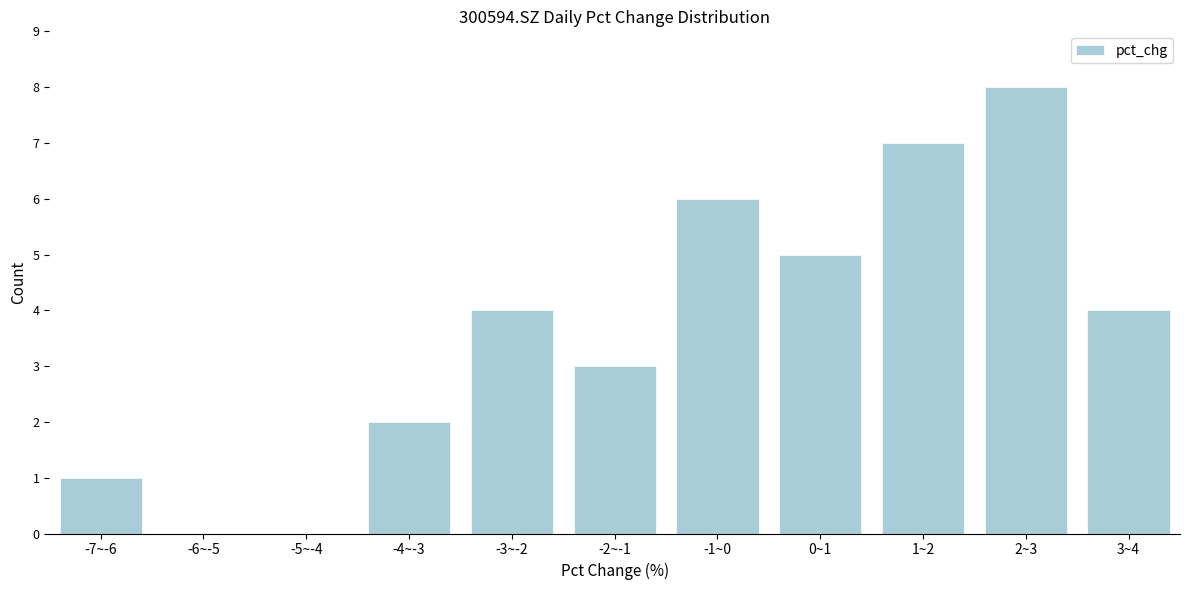

Between 0~1 and -1~0, which is larger?

-1~0